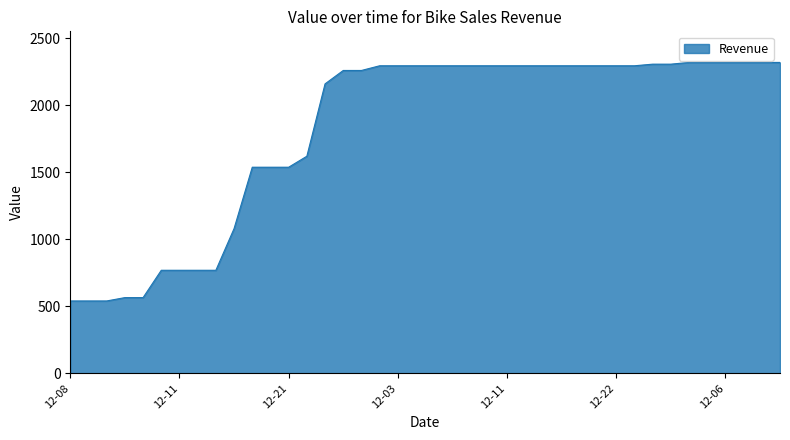

What is the greatest value displayed?

2320